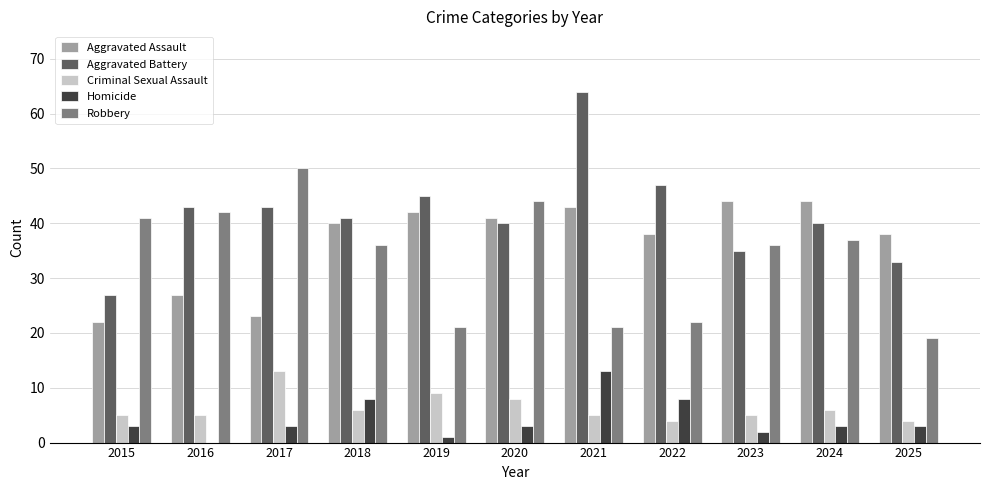

At which category is the sum across all series the highest?

2021